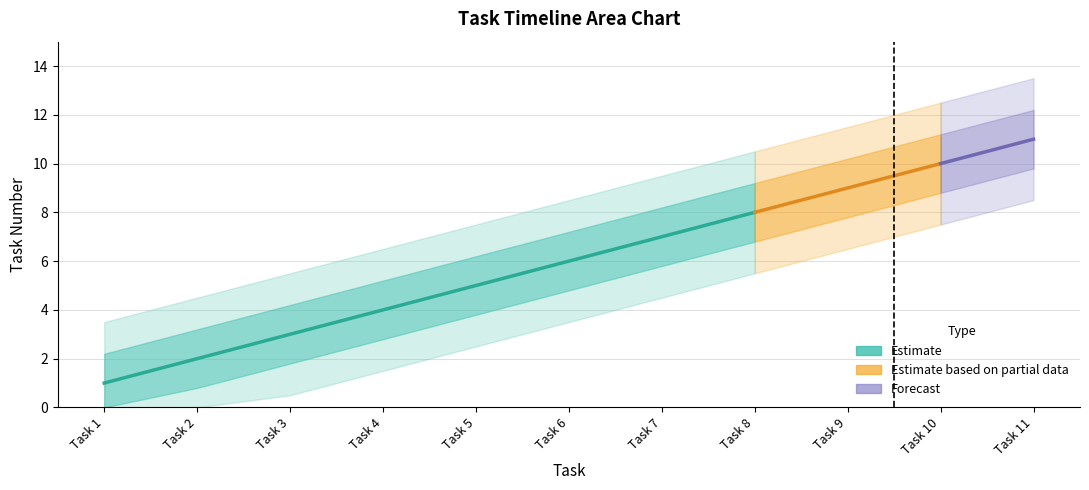

List the labels in order of value, largest first.

Task 11, Task 10, Task 9, Task 8, Task 7, Task 6, Task 5, Task 4, Task 3, Task 2, Task 1